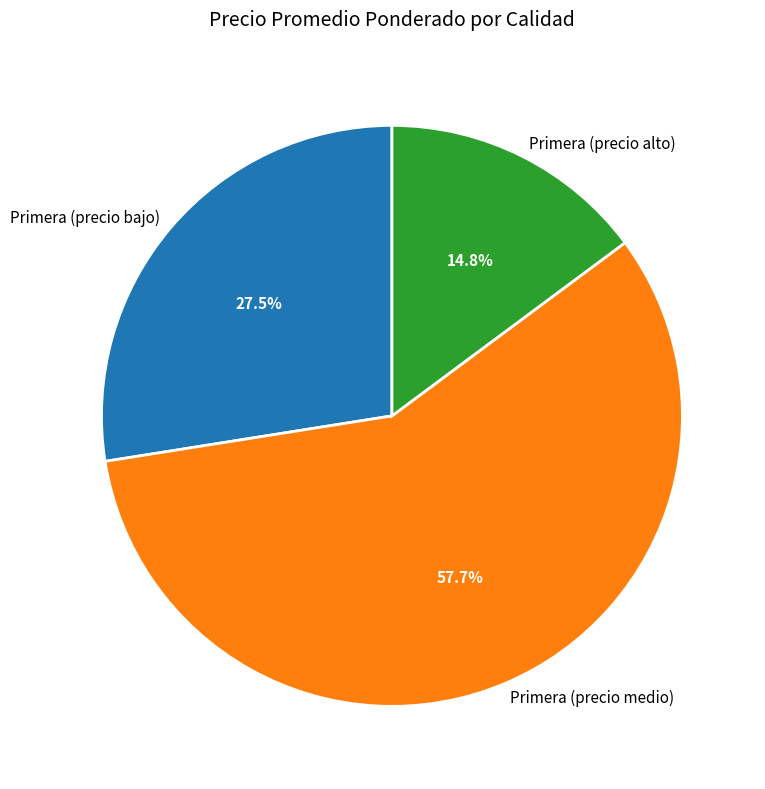

Which category accounts for the majority?

Primera (precio medio)